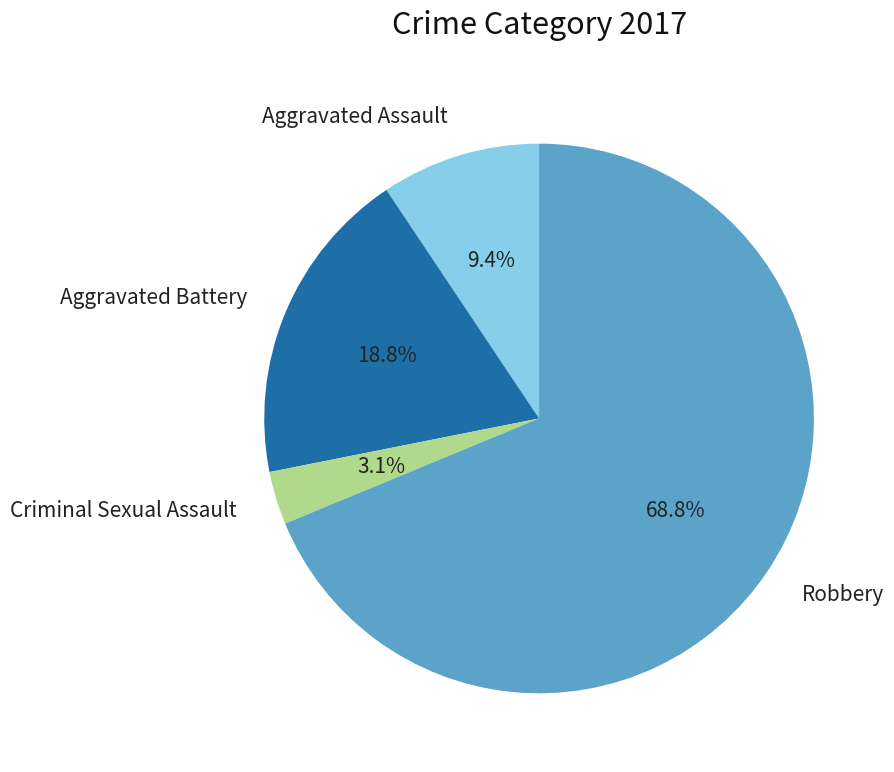

How many slices are in this pie chart?

4